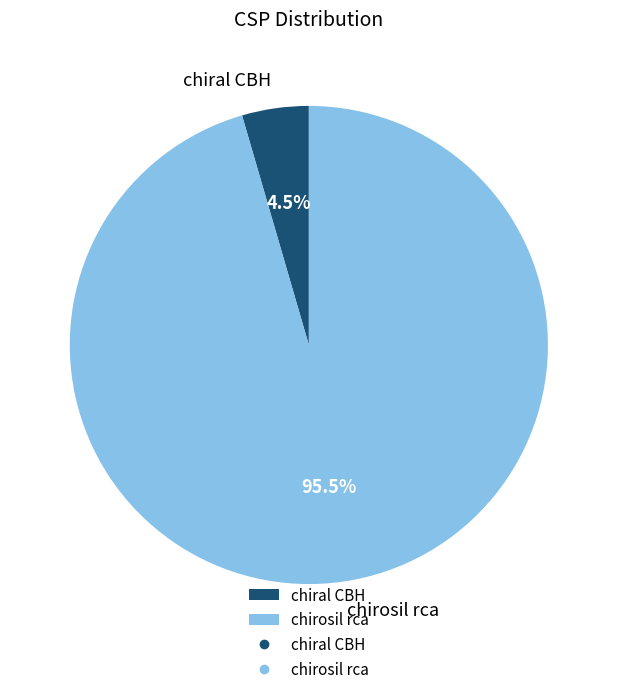

Count the number of slices in the pie.

2